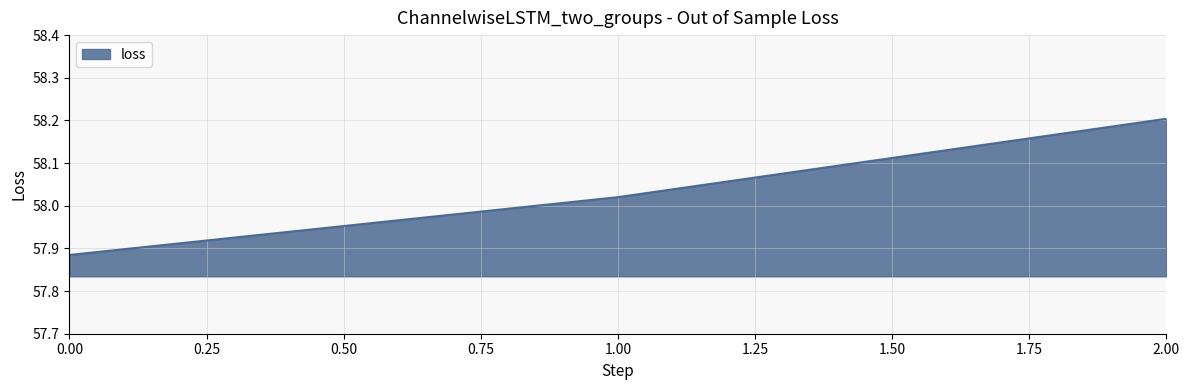

Approximately how many times larger is the value at 0.00 compared to 2.00?

1.0